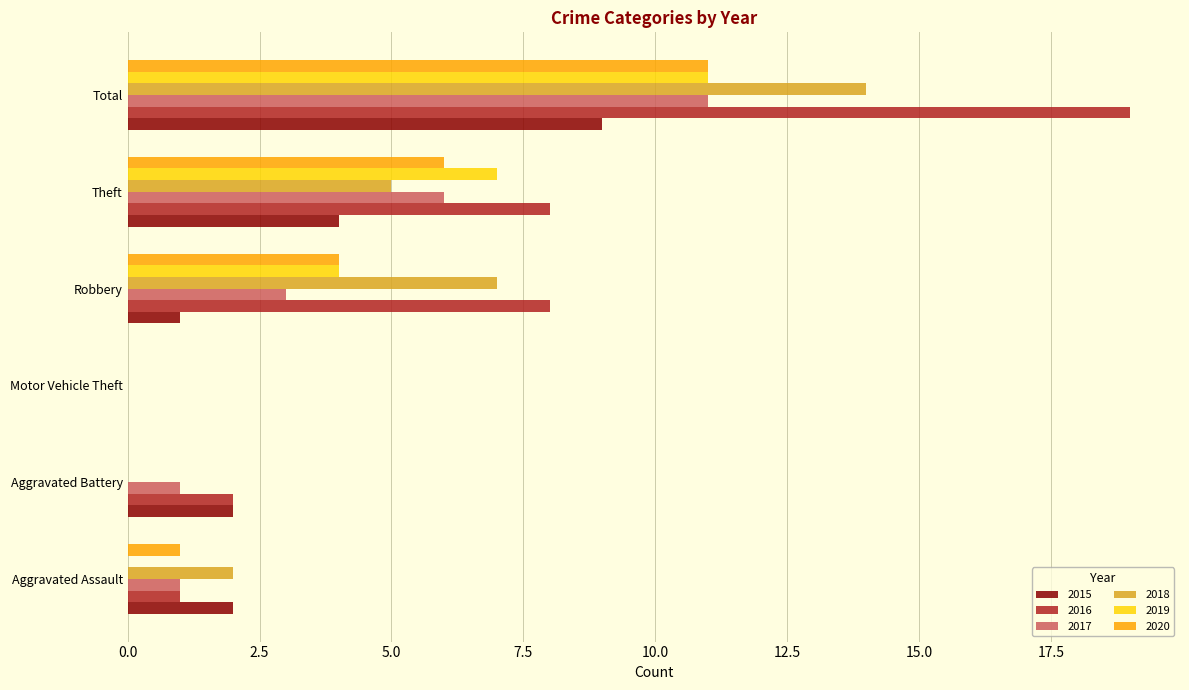

The value of 2020 at Theft is 10. True or false?

False